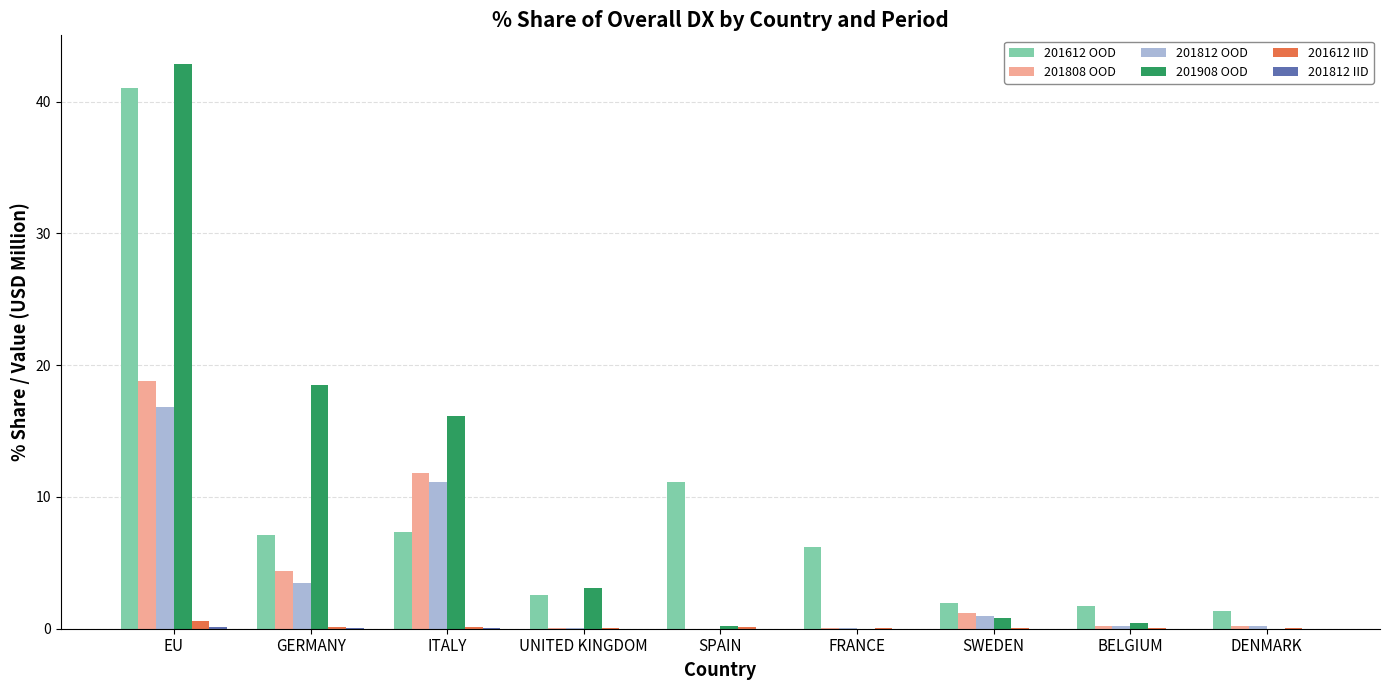

How many groups of bars are there?

9